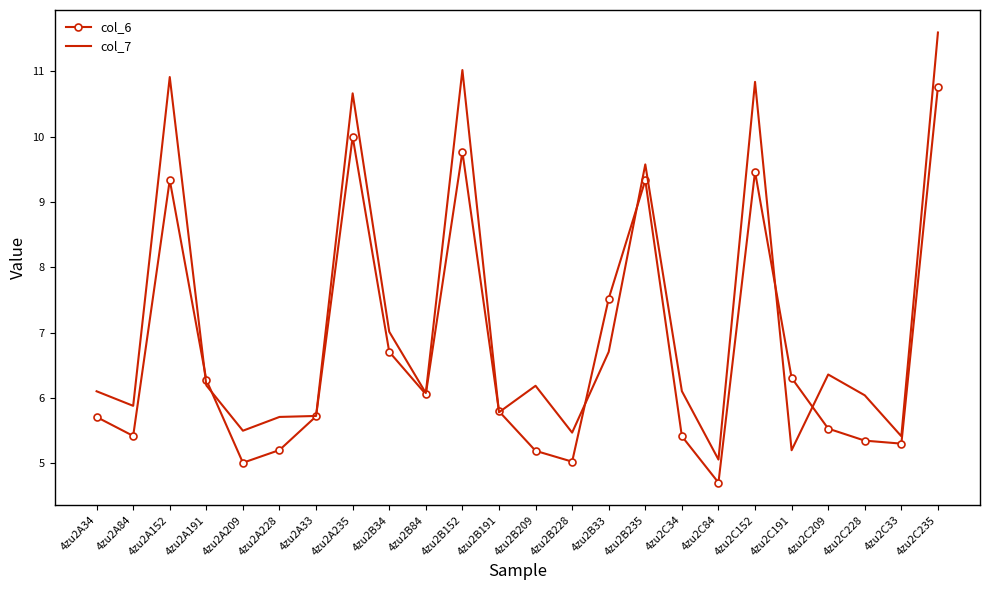

What is the difference between the col_6 values at 4zu2C34 and 4zu2A191?

0.9